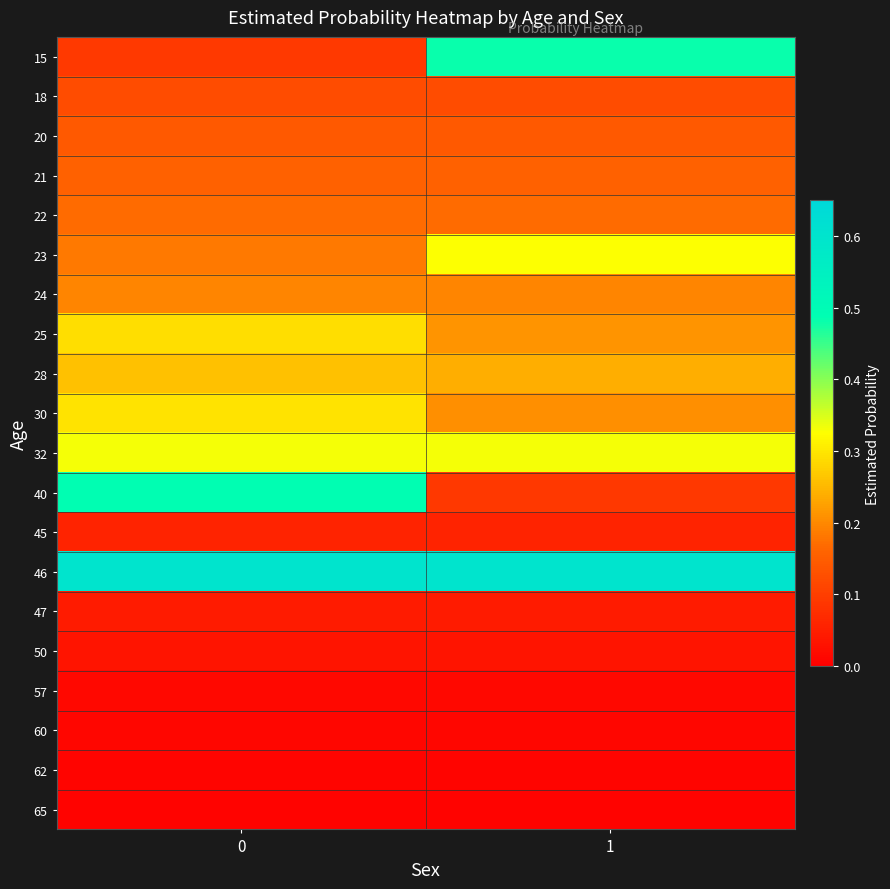

What is the total value across all series at 1?

3.5